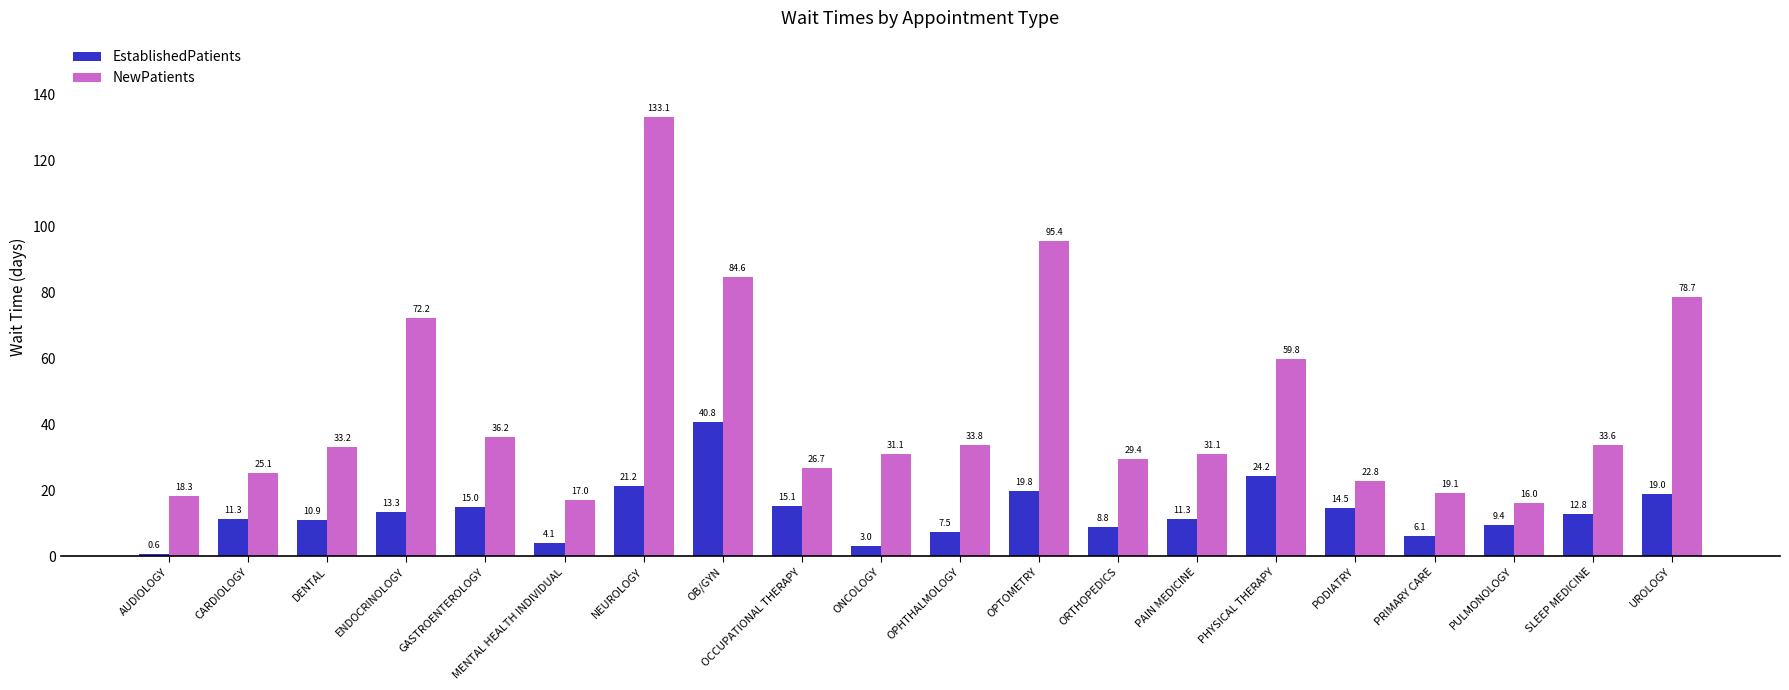

What is the label of the 12th bar from the left?

OPTOMETRY